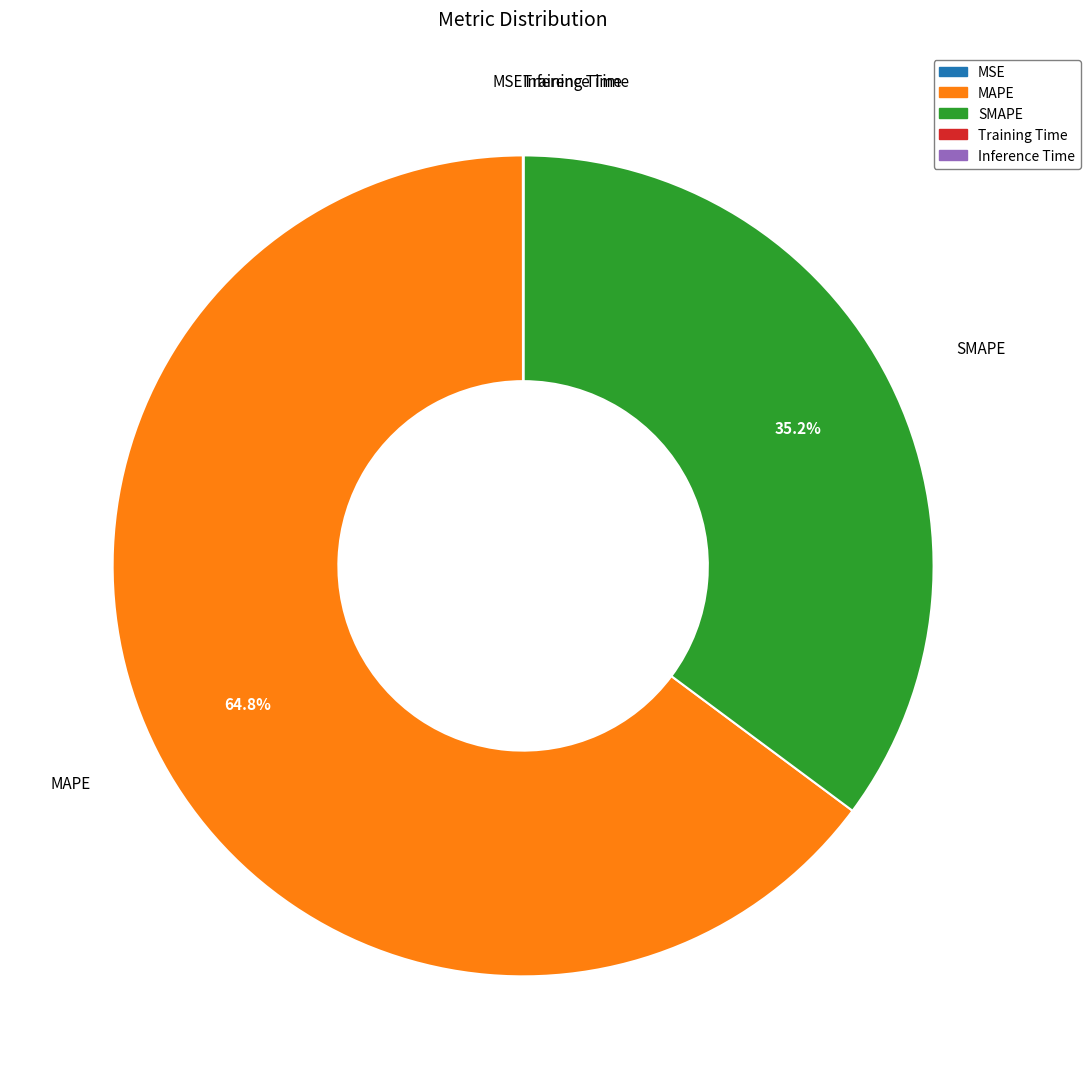

What portion of the pie excludes MAPE?

35.2%